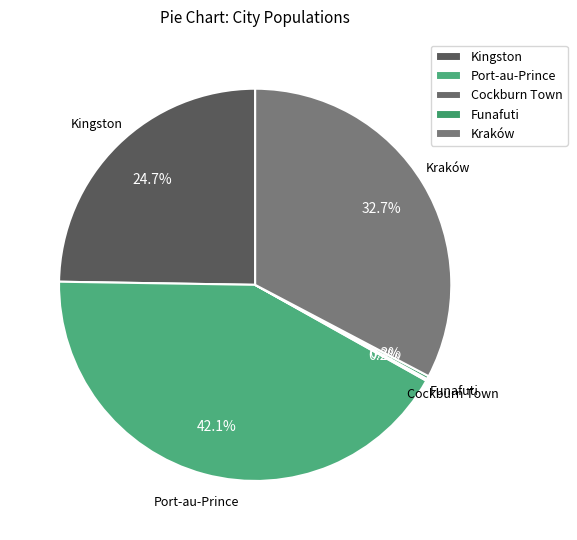

What is the largest slice in the pie chart?

Port-au-Prince